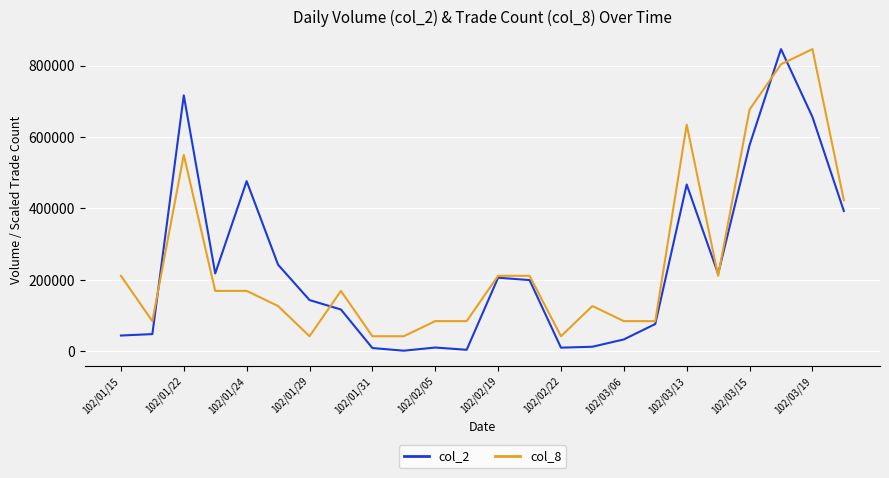

Which series has the widest spread of values?

col_2